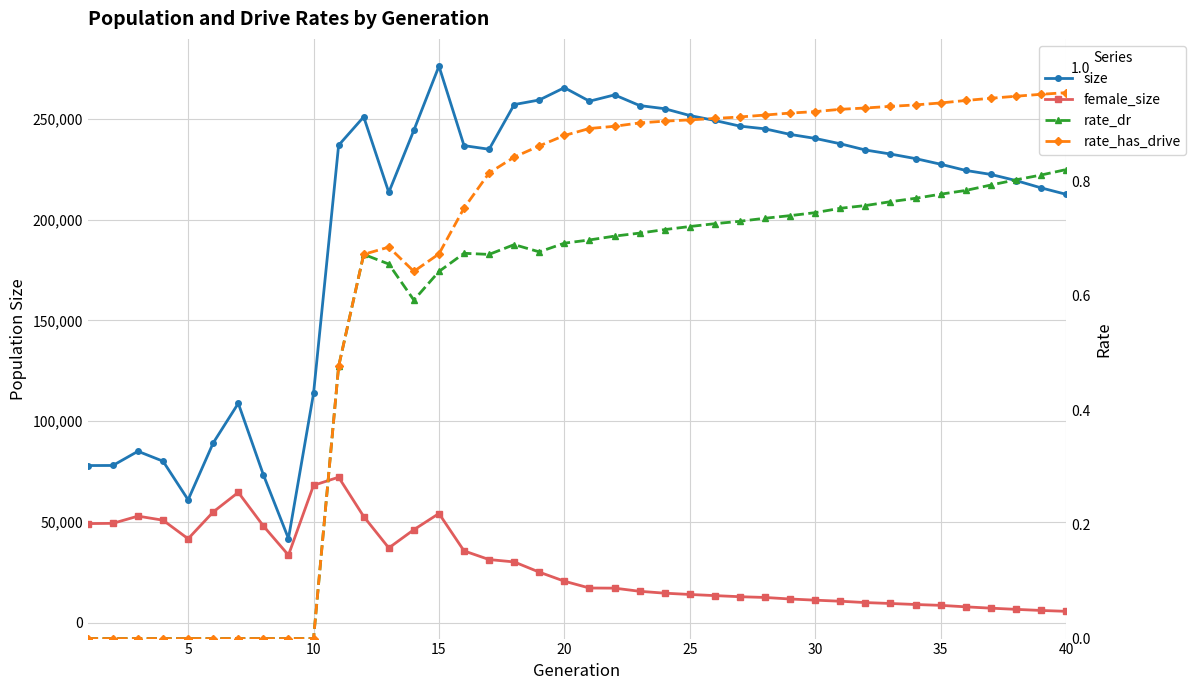

What are all the series names shown in the legend?

size, female_size, rate_dr, rate_has_drive